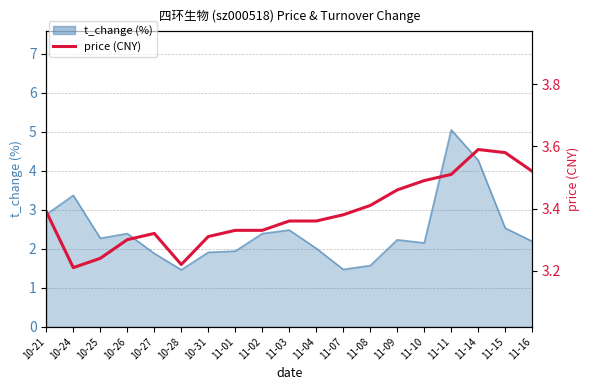

How many data points does each series have?

19